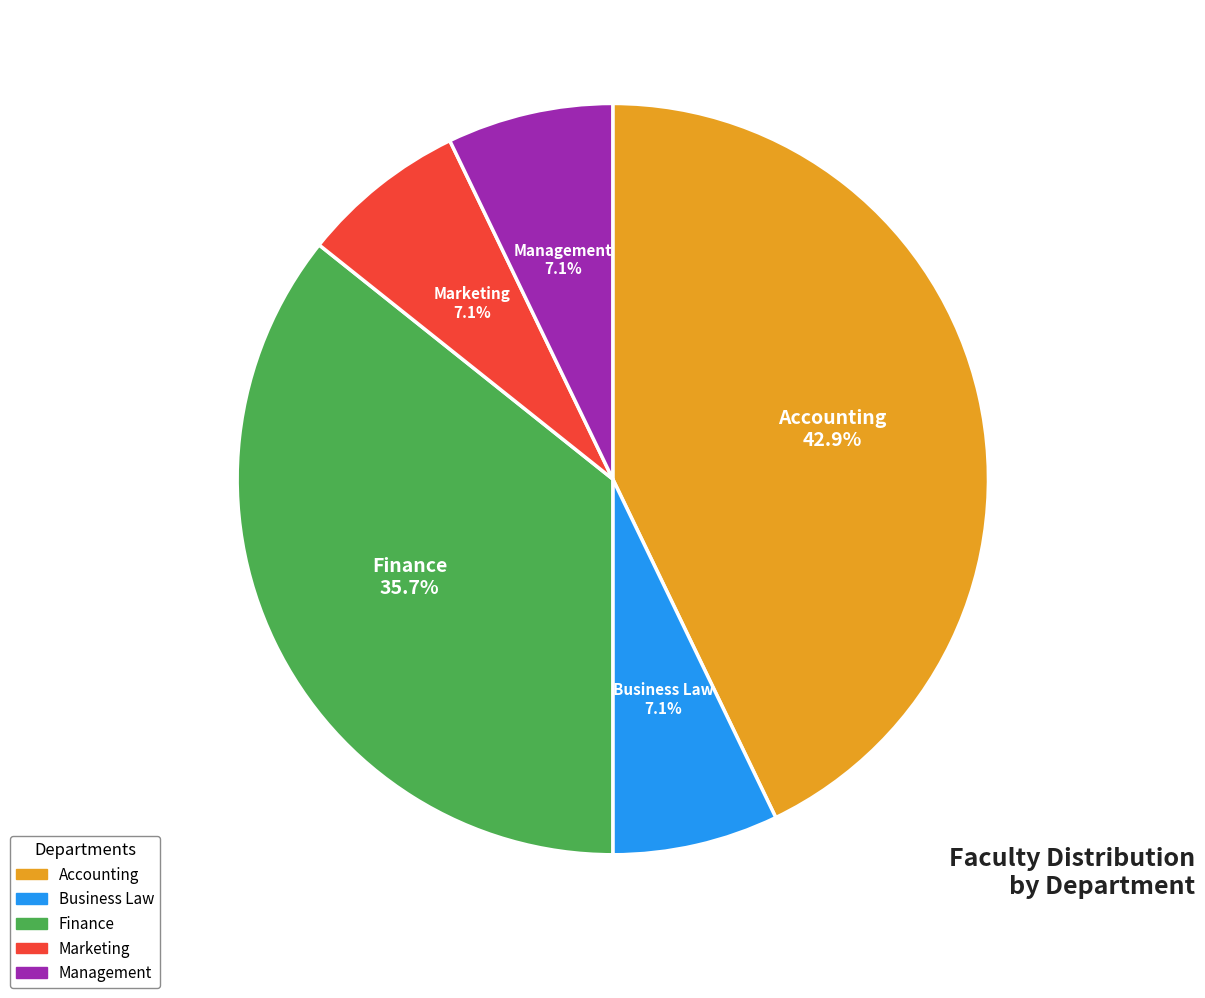

What percentage is the Management slice, to the nearest percent?

7%